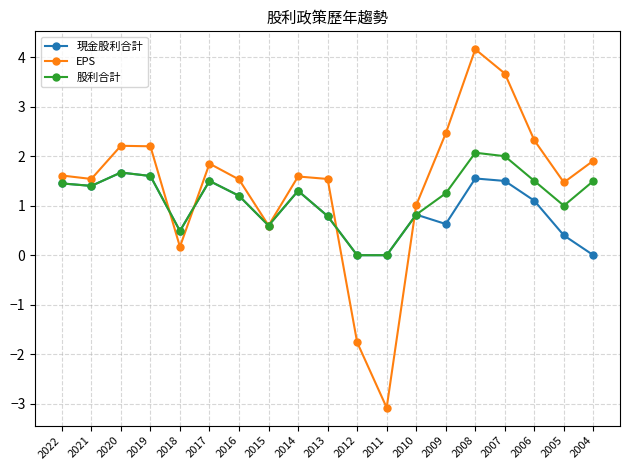

Rank the series by their average value, from lowest to highest.

現金股利合計, 股利合計, EPS